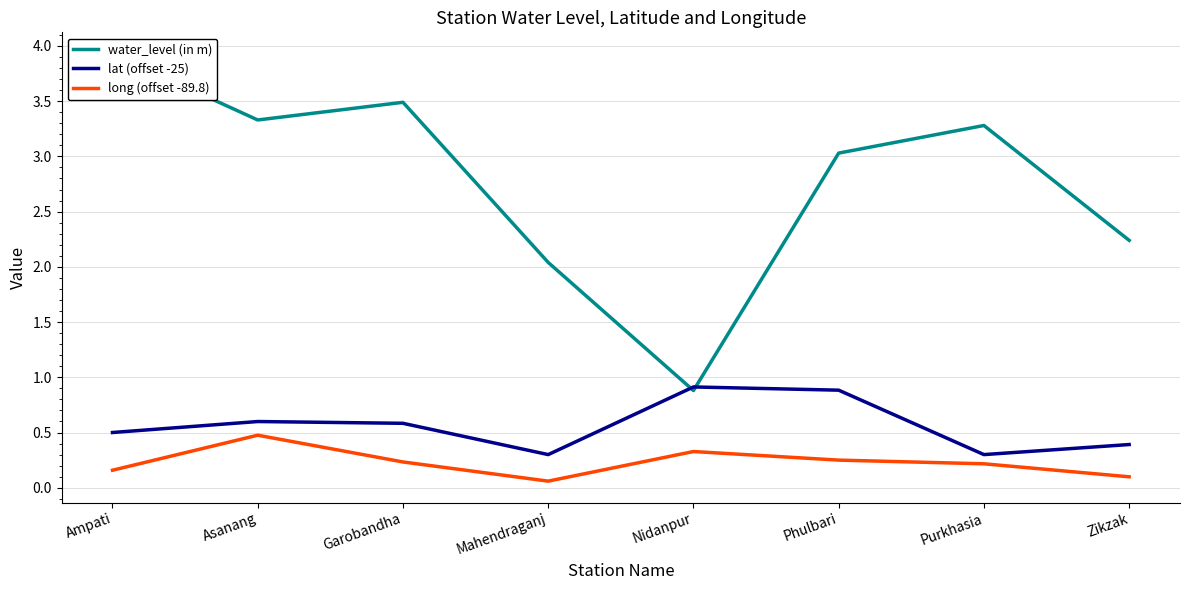

The long (offset -89.8) series shows 0.1 at Zikzak. True or false?

False